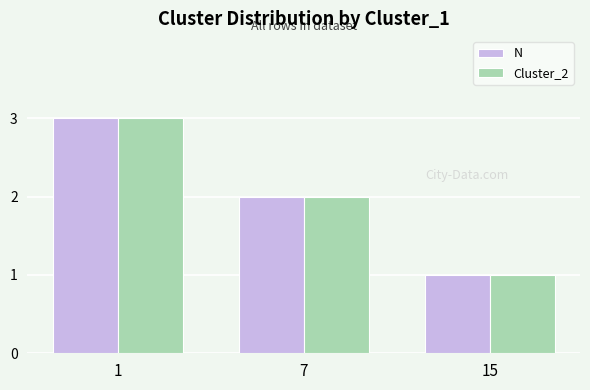

Count the number of data series in this chart.

2